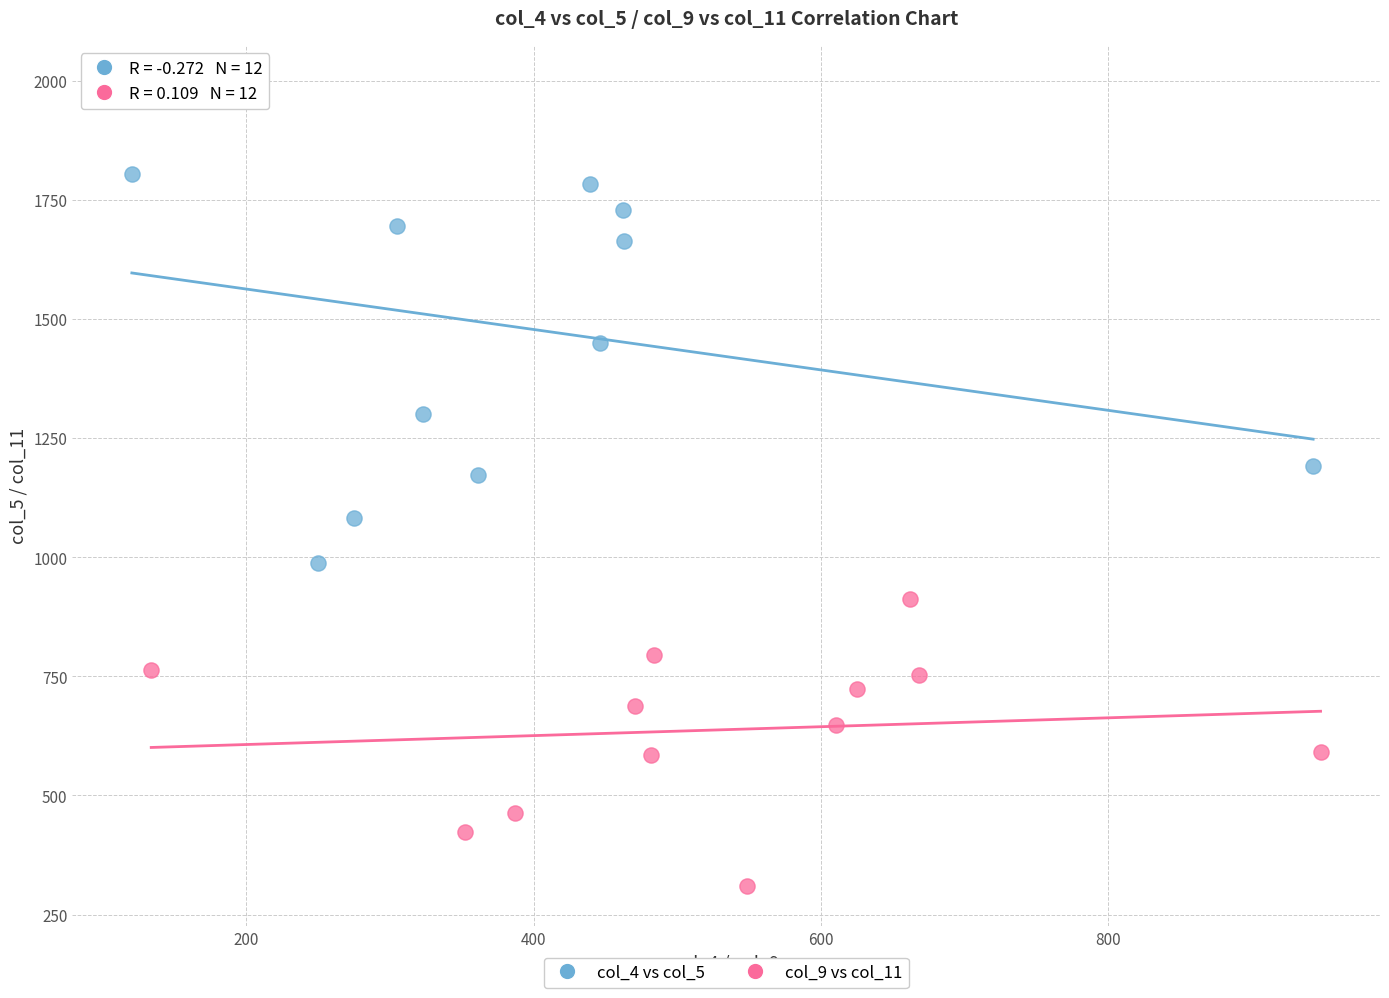

Which series has the largest Y range (max minus min)?

col_4 vs col_5